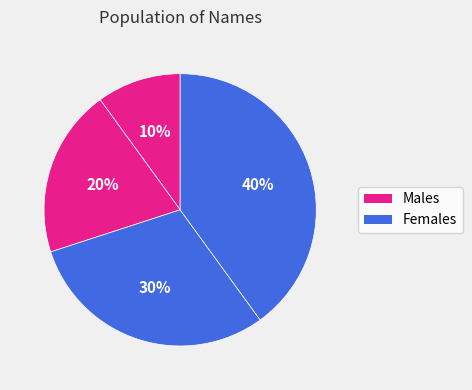

Count the number of slices in the pie.

4